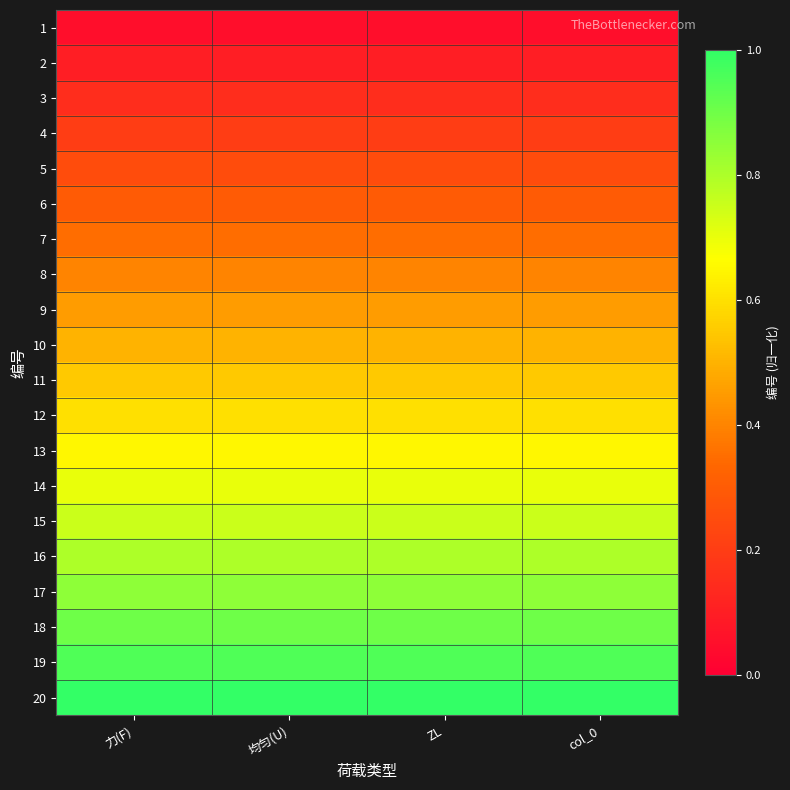

At how many categories does at least one series exceed 0?

4